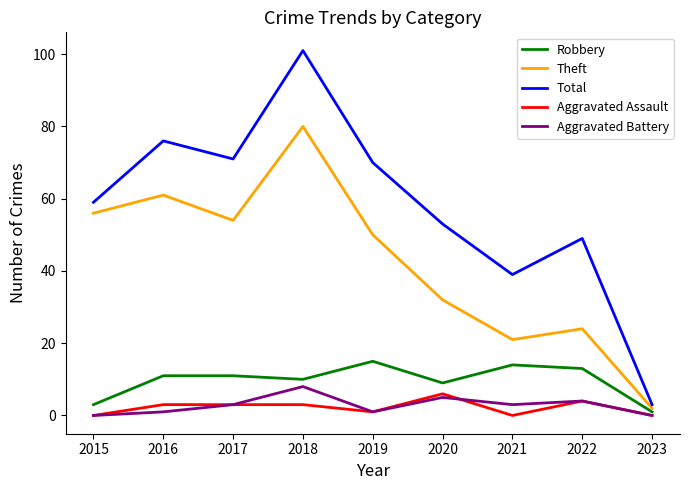

What value does the Robbery series have at 2017?

11